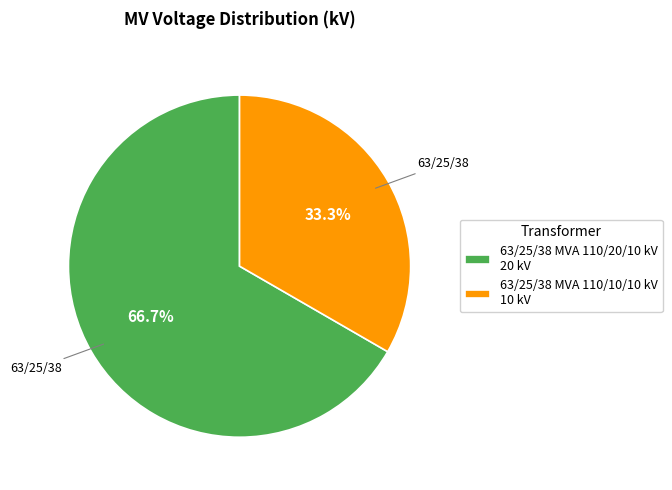

What is the smallest slice in the pie chart?

63/25/38 MVA 110/10/10 kV